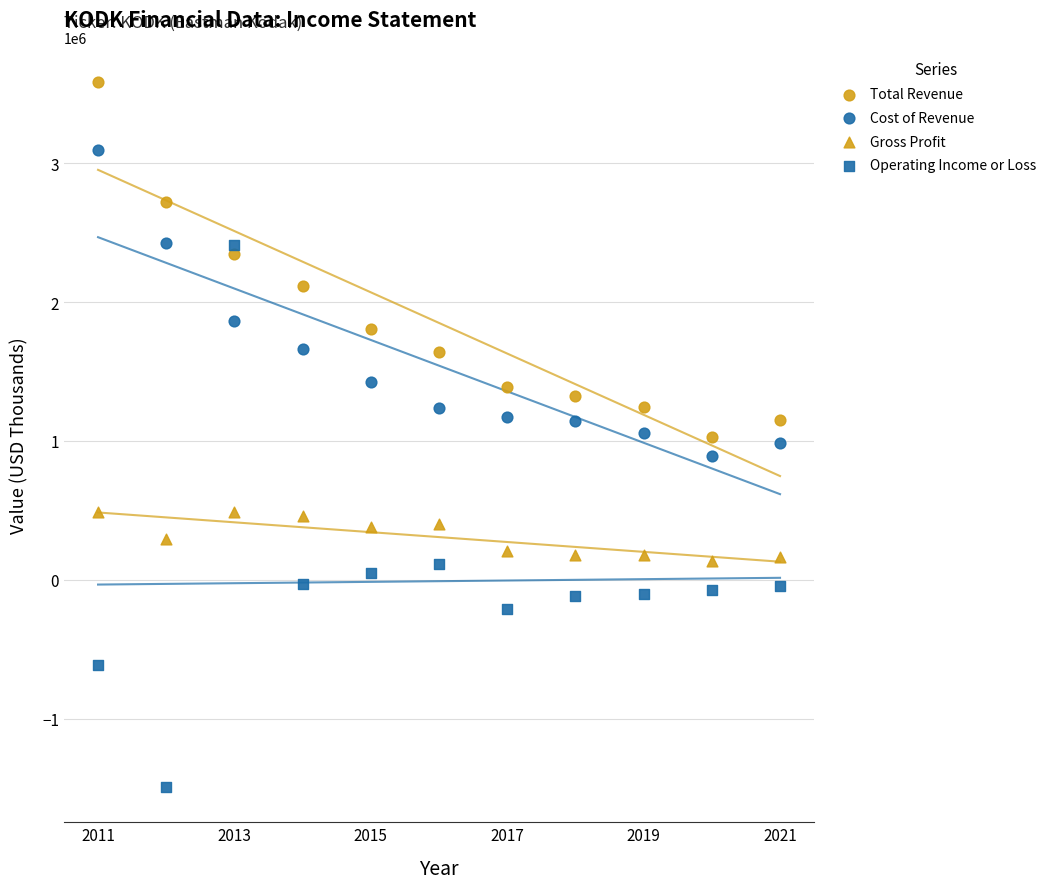

How many data points are displayed?

44